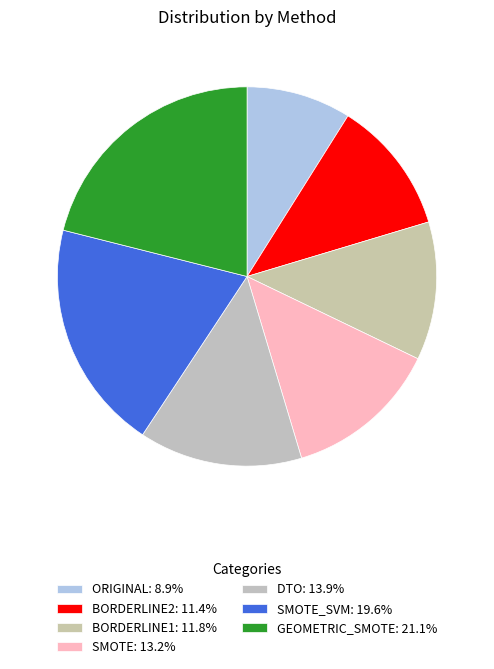

How many slices are in this pie chart?

7